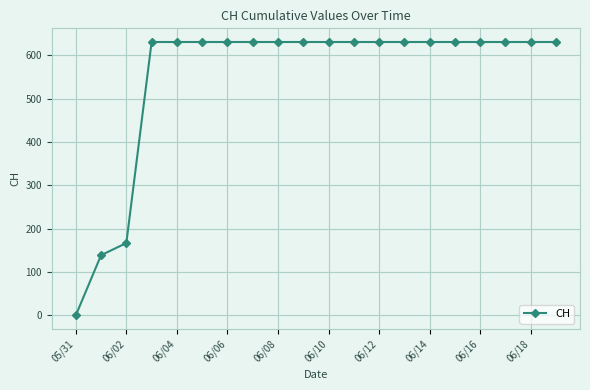

What is the value of the 18th point from the left?

631